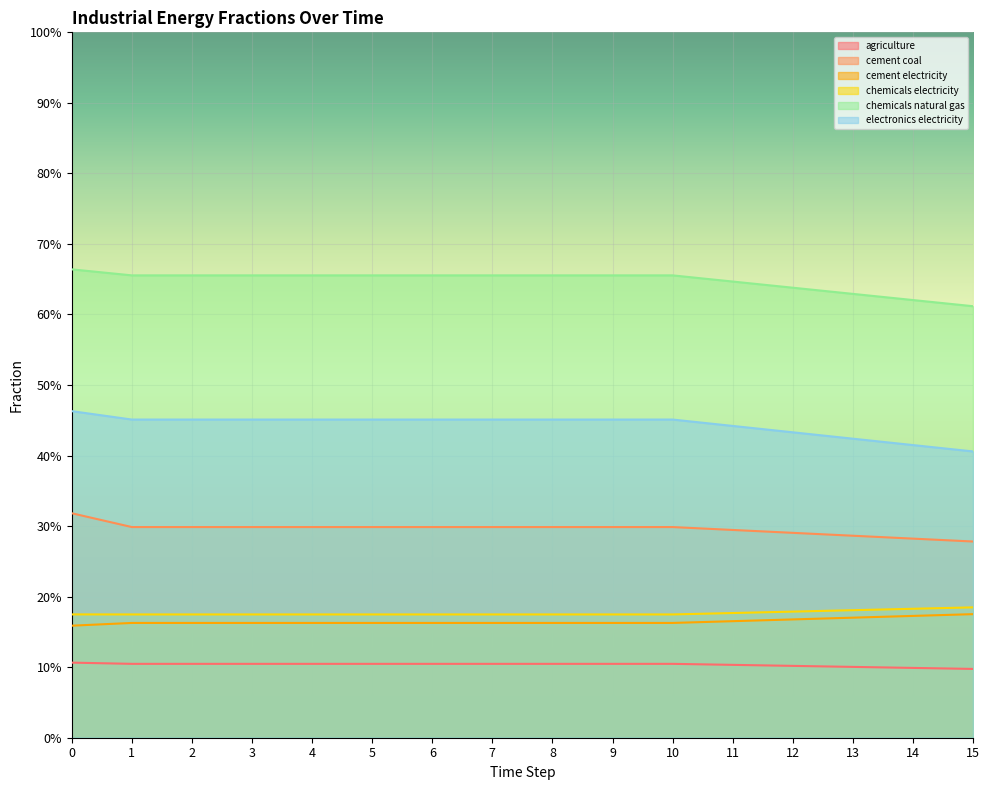

True or false: frac_inen_energy_electronics_electricity and frac_inen_energy_cement_coal cross at least once.

False